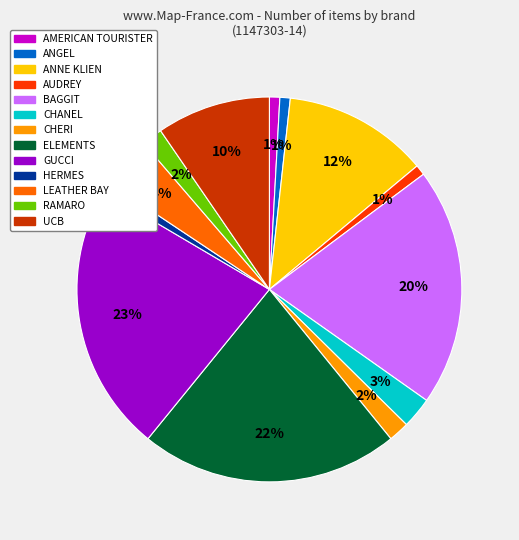

Does HERMES represent more than half of the total?

No